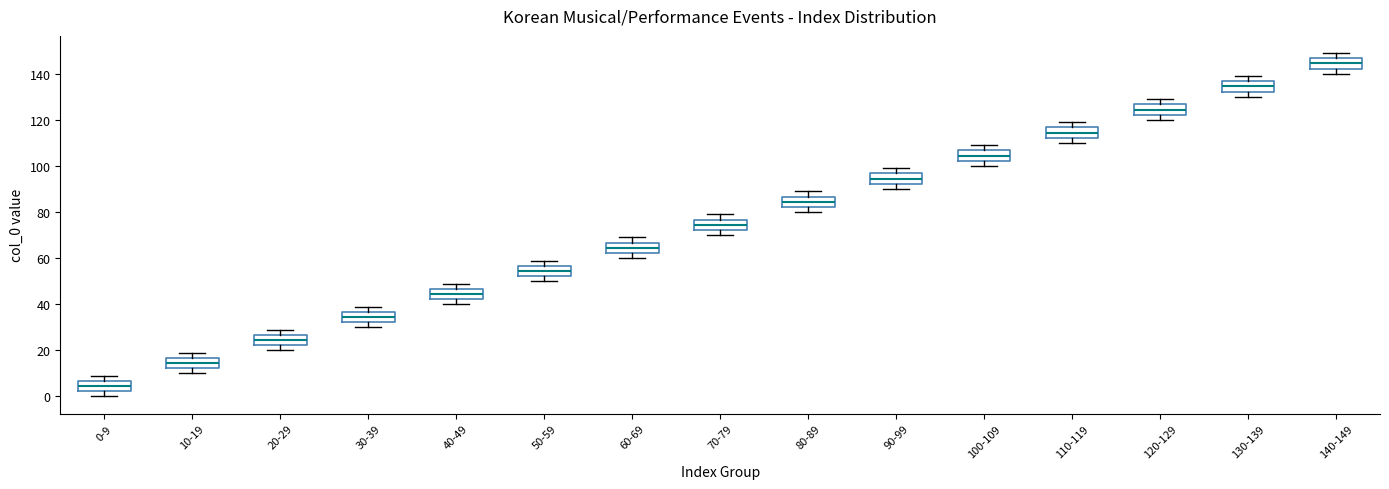

Which box has the highest median line?

140-149